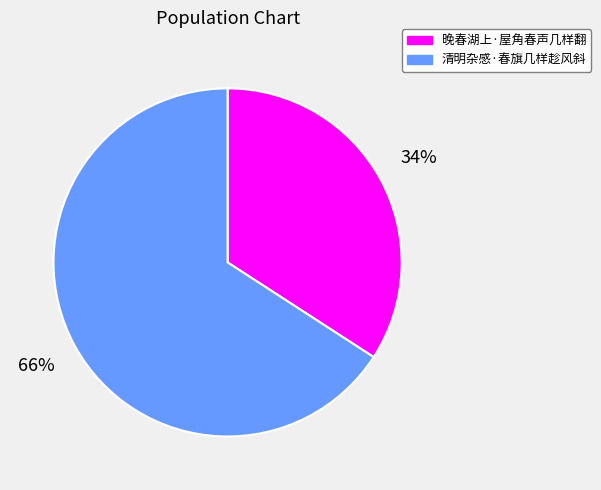

Rank the categories by value from lowest to highest.

晚春湖上·屋角春声几样翻, 清明杂感·春旗几样趁风斜